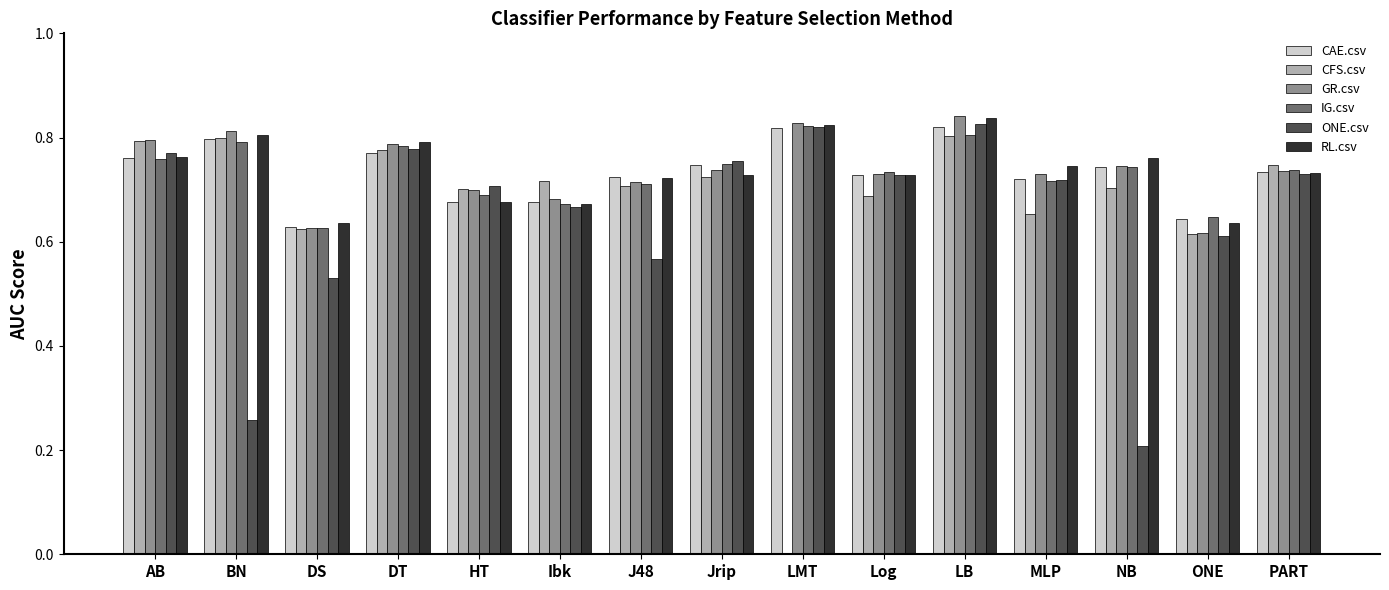

What is the total value across all series at HT?

4.1